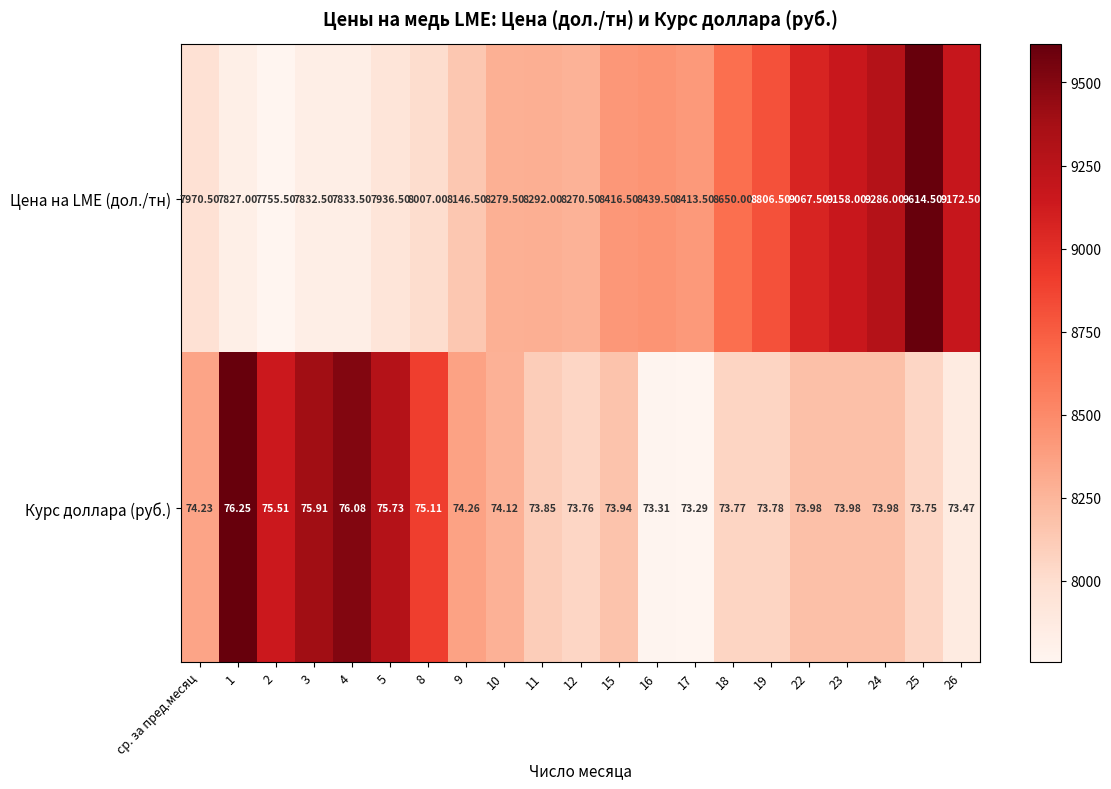

Which series has the widest spread of values?

Цена на LME (дол./тн)